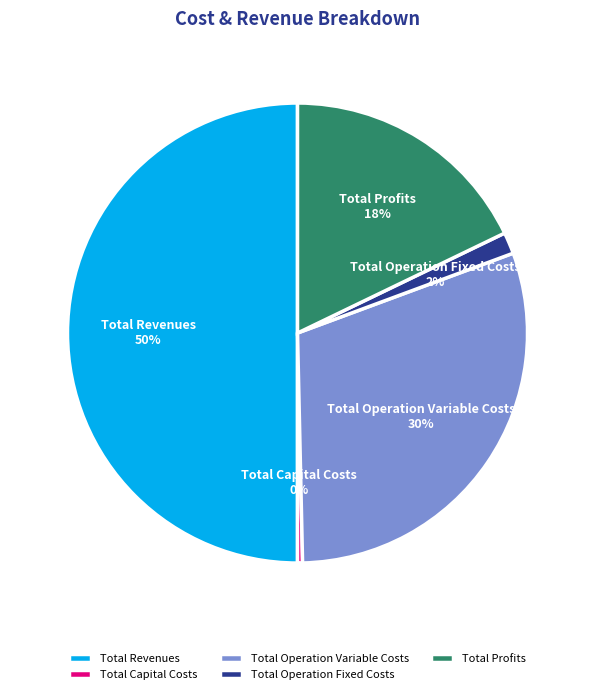

Is it true that Total Operation Variable Costs is 30% of the pie?

True